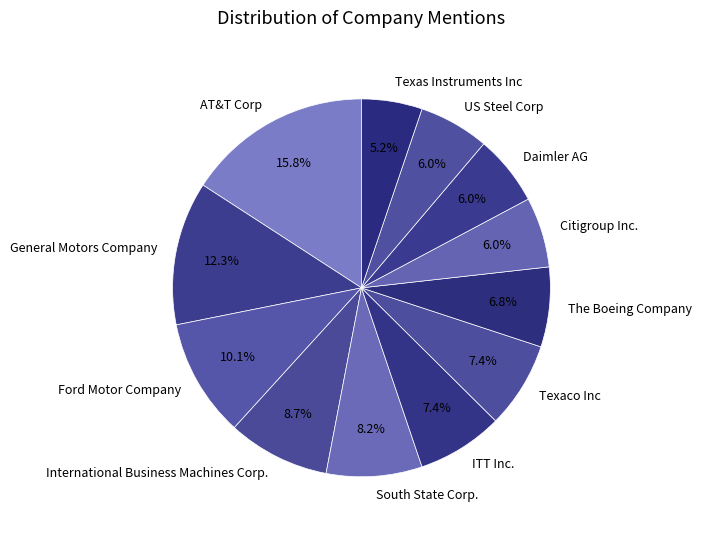

What percentage is the Daimler AG slice, to the nearest percent?

6%